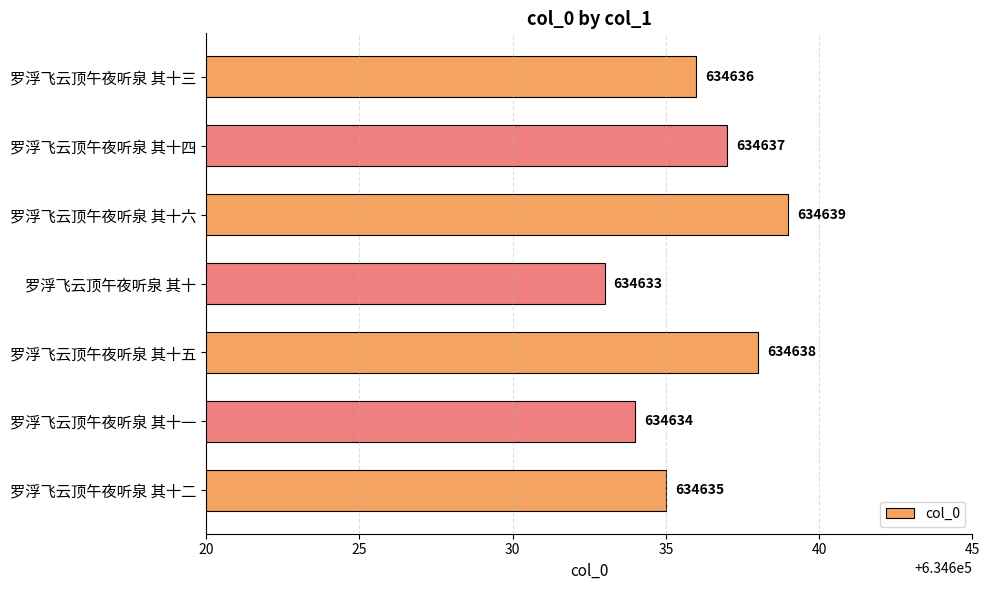

What is the sum of all values?

4442452